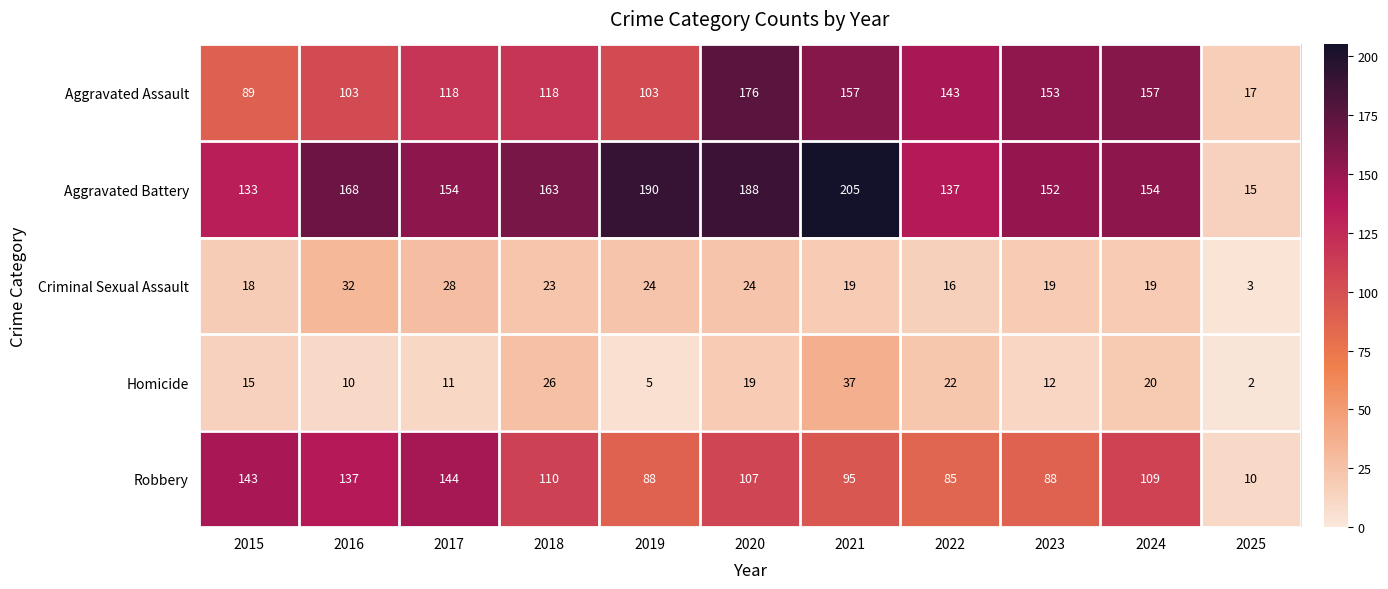

Count the number of categories in the chart.

11